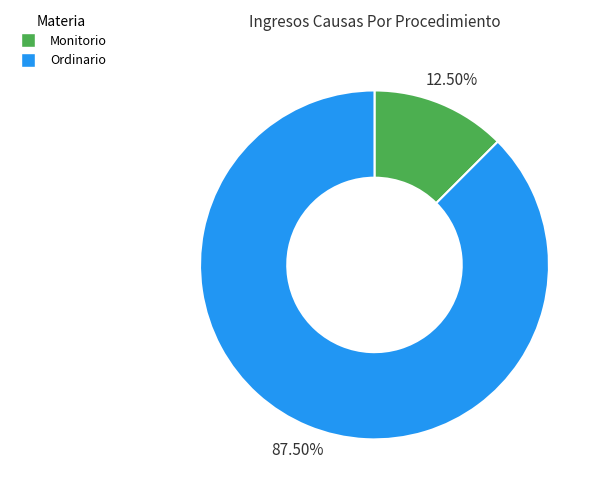

Which slice is the smallest?

Monitorio